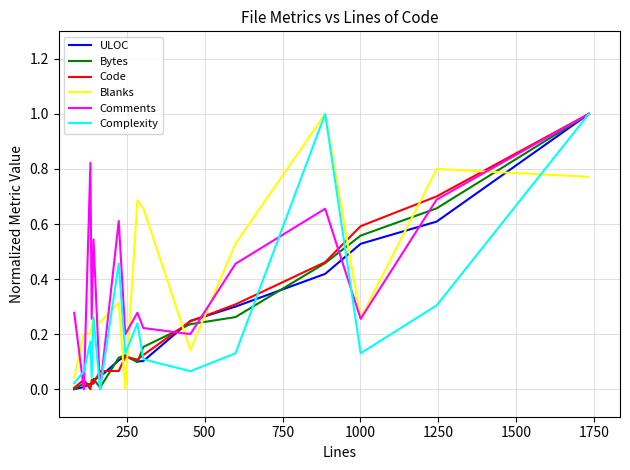

What is the maximum value for Complexity?

1.0